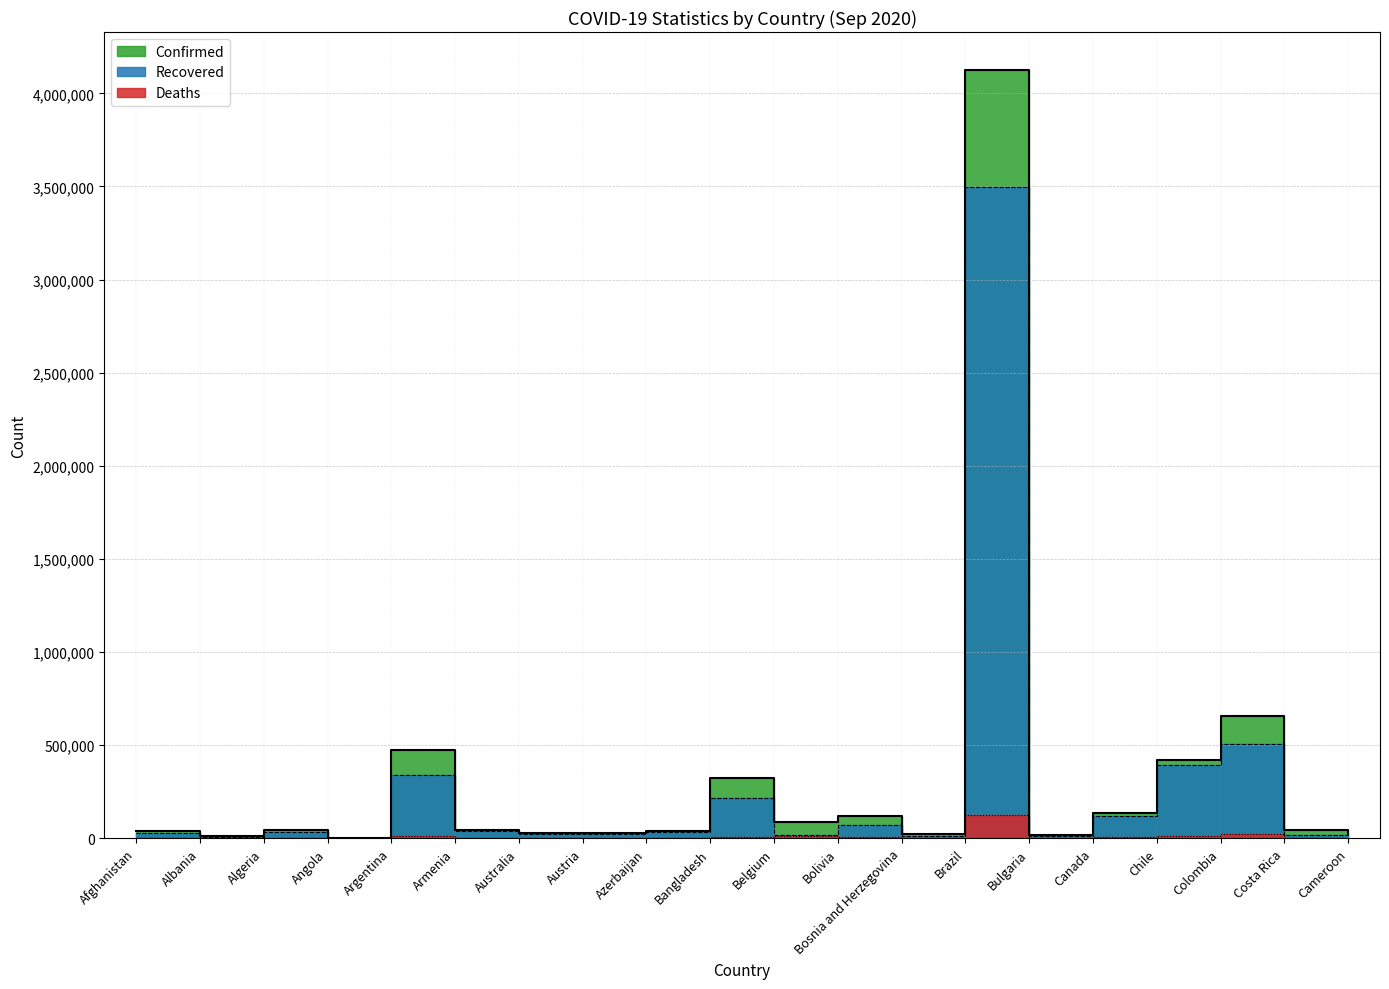

What is the difference between the Confirmed values at Azerbaijan and Chile?

383242